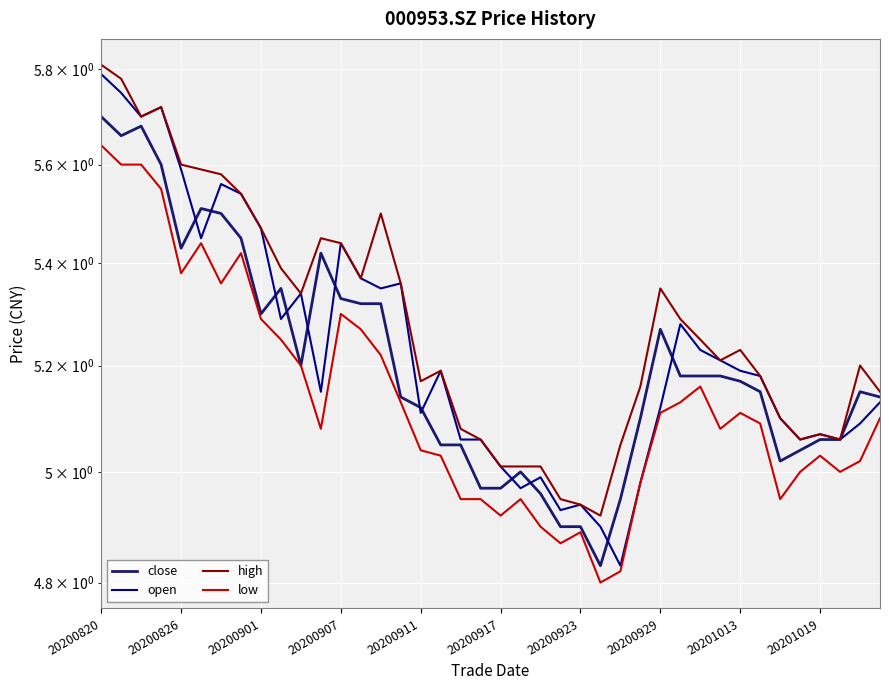

List the series in order of their overall mean, lowest first.

low, close, open, high